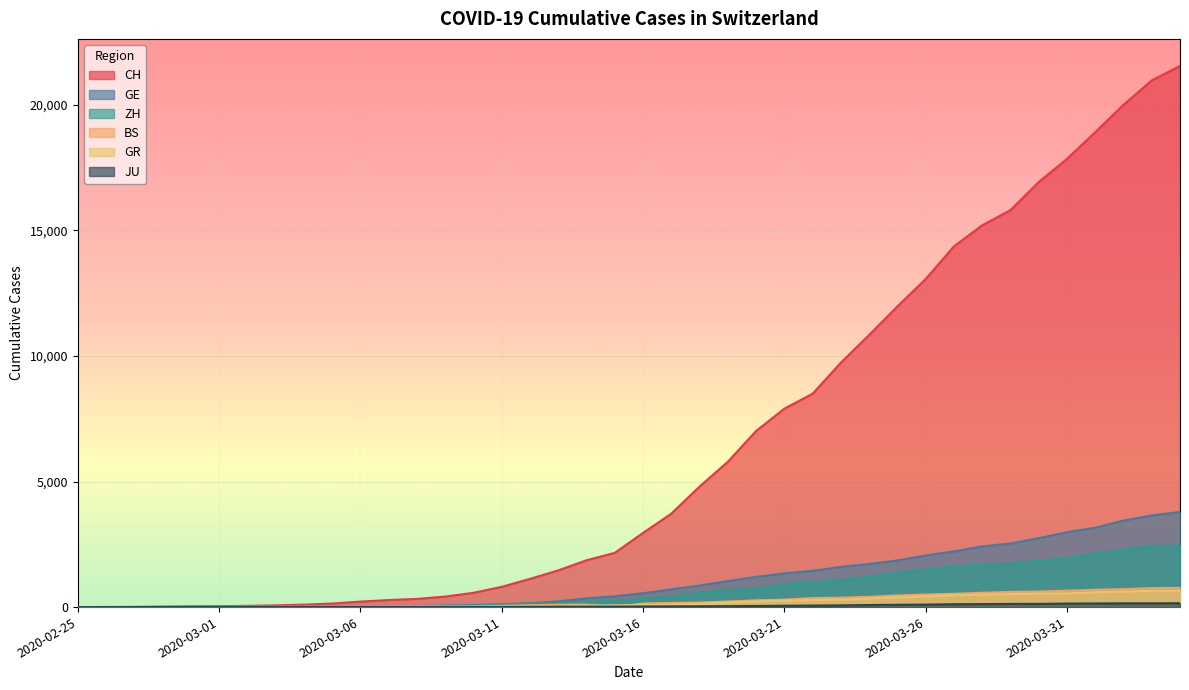

At which category does the chart reach its minimum across all series?

2020-02-25